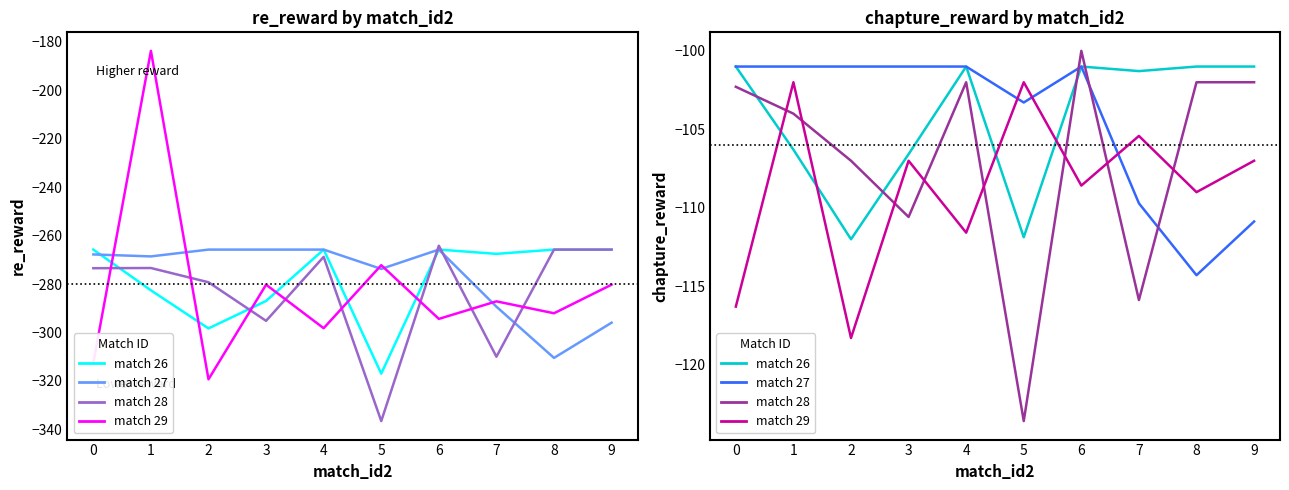

Reading left to right, extract all data points from this chart.

26: 0=-265.8	1=-282.6	2=-298.3	3=-287.0	4=-265.8	5=-317.0	6=-265.8	7=-267.6	8=-265.8	9=-265.8
27: 0=-267.8	1=-268.6	2=-265.8	3=-265.8	4=-265.8	5=-273.8	6=-265.8	7=-289.3	8=-310.5	9=-296.0
28: 0=-273.5	1=-273.4	2=-279.3	3=-295.2	4=-268.8	5=-336.5	6=-264.2	7=-310.0	8=-265.8	9=-265.8
29: 0=-312.5	1=-183.8	2=-319.3	3=-280.3	4=-298.2	5=-272.2	6=-294.4	7=-287.1	8=-292.1	9=-280.3